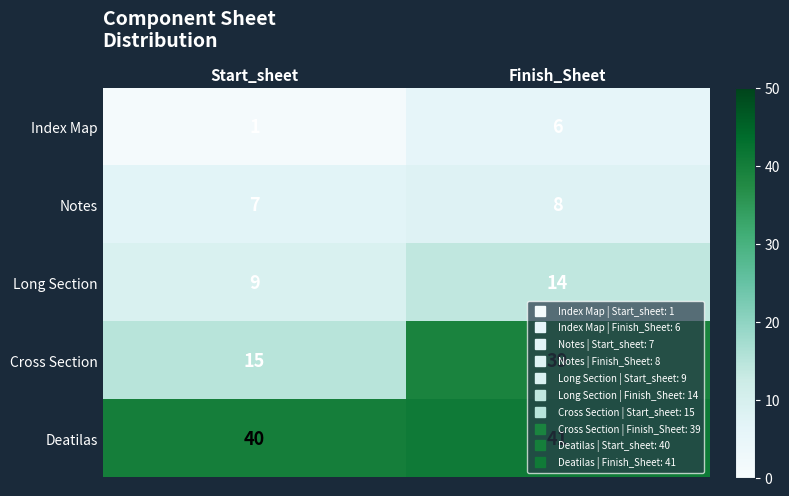

List the labels in order of Deatilas value, largest first.

Finish_Sheet, Start_sheet